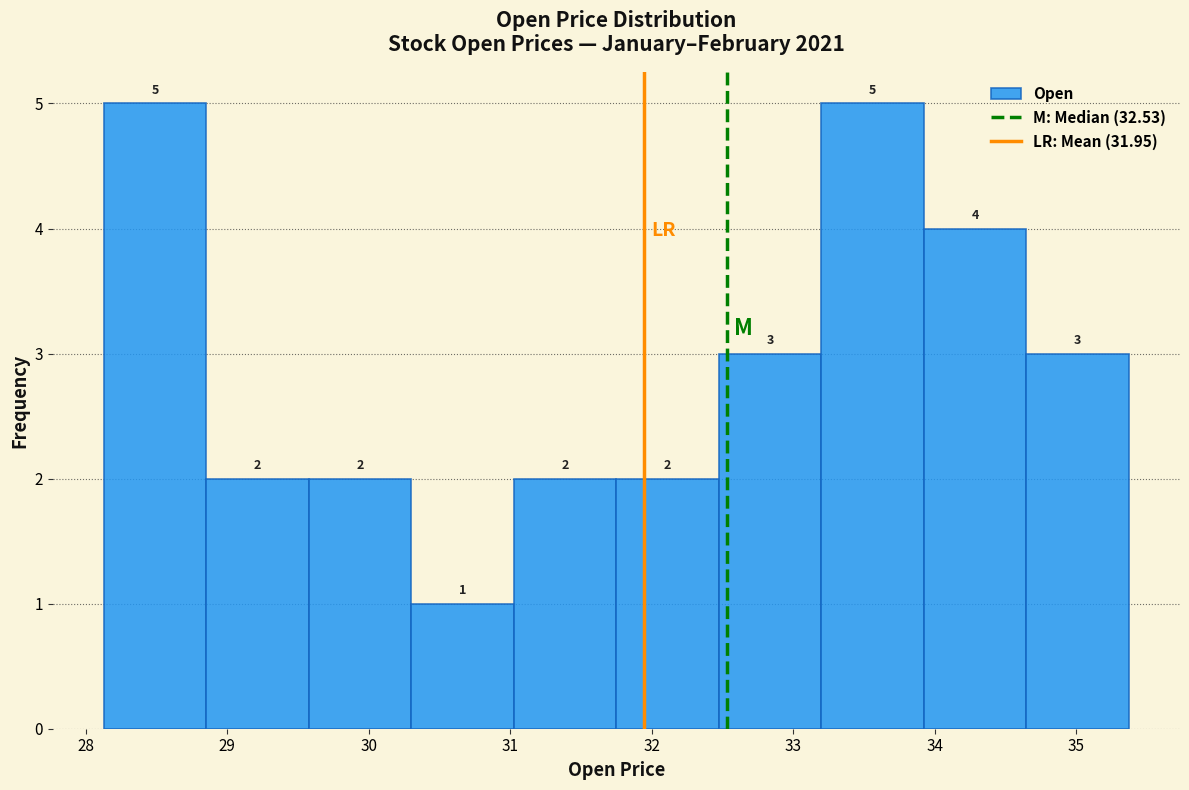

Reading left to right, transcribe this chart: for each bar, give the range it covers on the x-axis and its height. The bar edges are not printed on the chart, so give them approximately, as read against the axis.

28.1 to 28.9: 5
28.9 to 29.6: 2
29.6 to 30.3: 2
30.3 to 31.0: 1
31.0 to 31.7: 2
31.7 to 32.5: 2
32.5 to 33.2: 3
33.2 to 33.9: 5
33.9 to 34.6: 4
34.6 to 35.4: 3